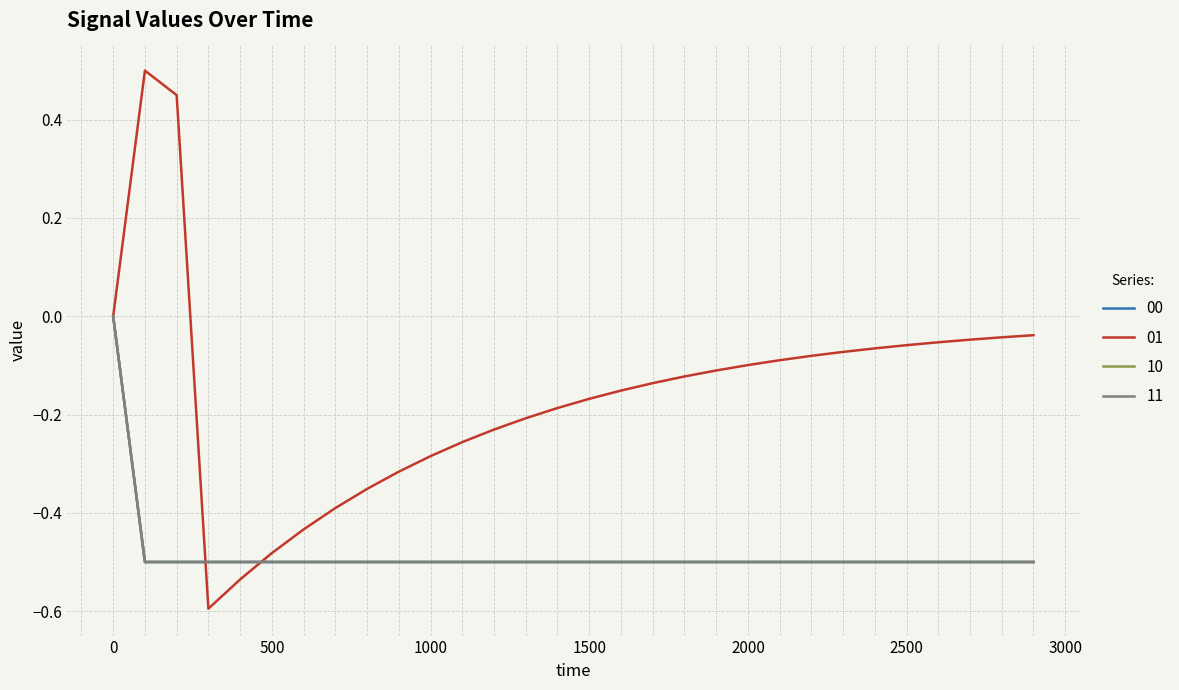

Reading left to right, what are all the values shown in this chart?

00: 0.0	-0.5	-0.5	-0.5	-0.5	-0.5	-0.5	-0.5	-0.5	-0.5	-0.5	-0.5	-0.5	-0.5	-0.5	-0.5	-0.5	-0.5	-0.5	-0.5	-0.5	-0.5	-0.5	-0.5	-0.5	-0.5	-0.5	-0.5	-0.5	-0.5
01: 0.0	0.5	0.5	-0.6	-0.5	-0.5	-0.4	-0.4	-0.4	-0.3	-0.3	-0.3	-0.2	-0.2	-0.2	-0.2	-0.2	-0.1	-0.1	-0.1	-0.1	-0.1	-0.1	-0.1	-0.1	-0.1	-0.1	-0.0	-0.0	-0.0
10: 0.0	-0.5	-0.5	-0.5	-0.5	-0.5	-0.5	-0.5	-0.5	-0.5	-0.5	-0.5	-0.5	-0.5	-0.5	-0.5	-0.5	-0.5	-0.5	-0.5	-0.5	-0.5	-0.5	-0.5	-0.5	-0.5	-0.5	-0.5	-0.5	-0.5
11: 0.0	-0.5	-0.5	-0.5	-0.5	-0.5	-0.5	-0.5	-0.5	-0.5	-0.5	-0.5	-0.5	-0.5	-0.5	-0.5	-0.5	-0.5	-0.5	-0.5	-0.5	-0.5	-0.5	-0.5	-0.5	-0.5	-0.5	-0.5	-0.5	-0.5